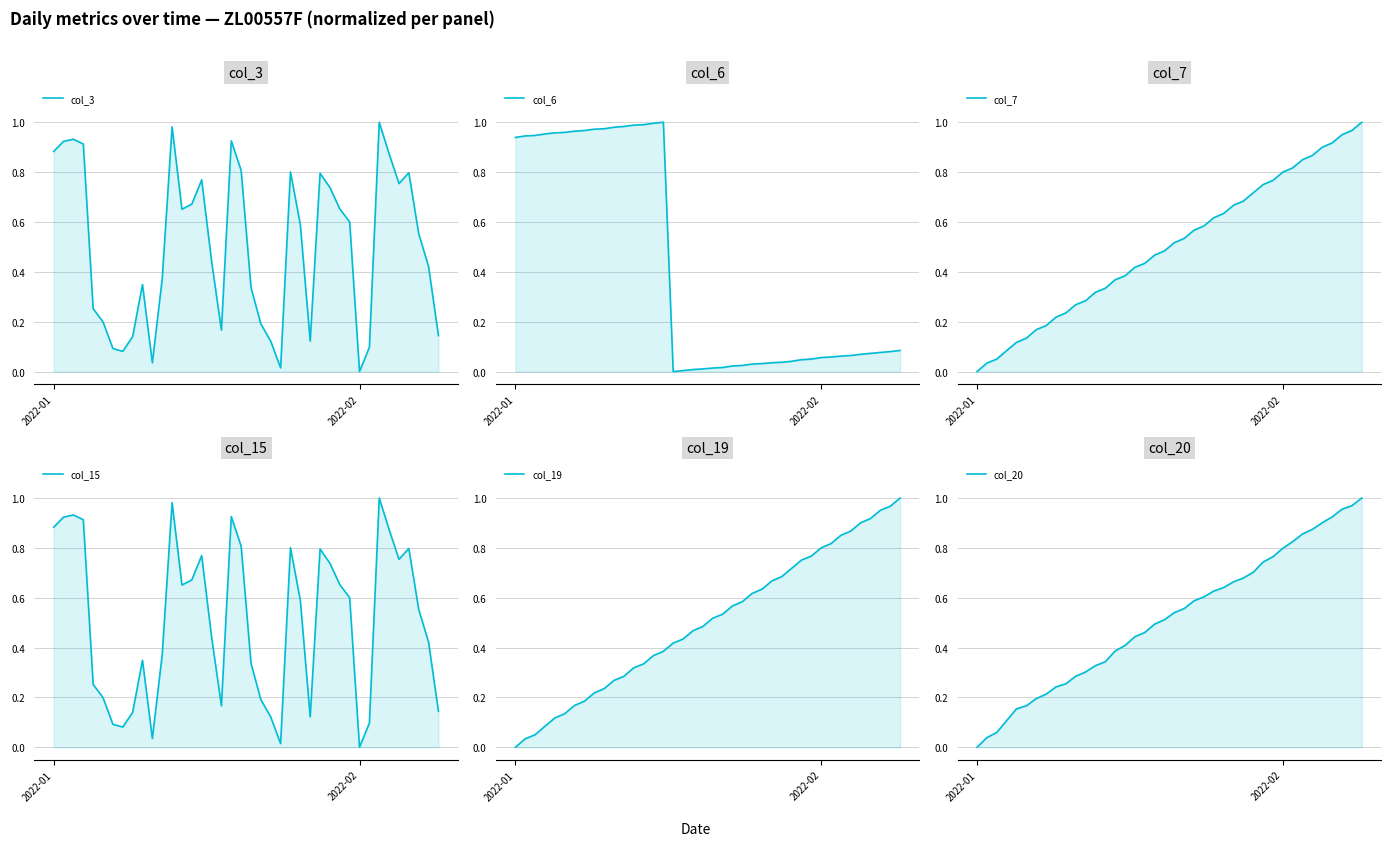

In col_6, how many points are lower than both neighbors (excluding endpoints)?

1